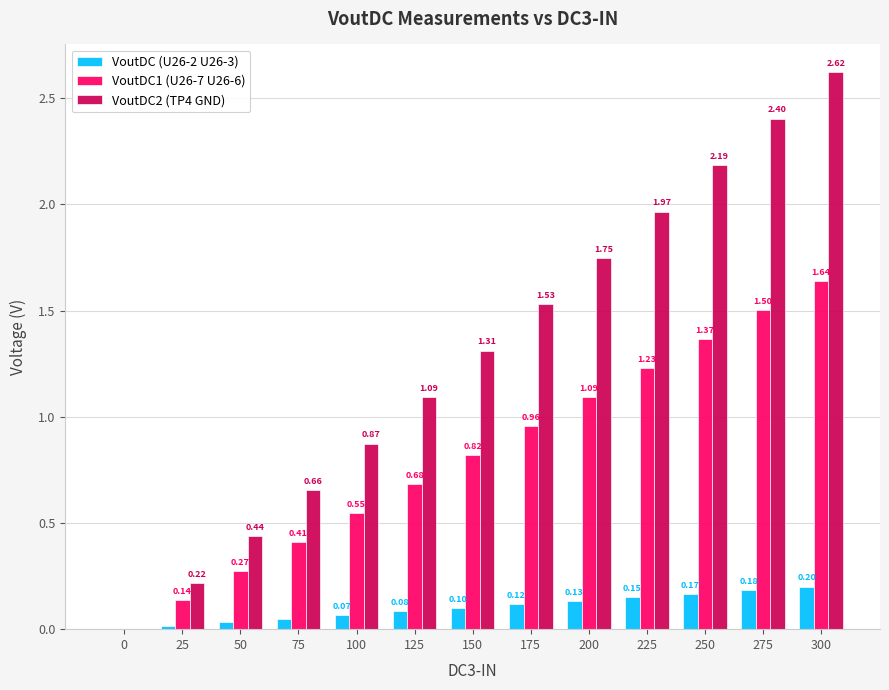

What are all the series names shown in the legend?

VoutDC (U26-2 U26-3), VoutDC1 (U26-7 U26-6), VoutDC2 (TP4 GND)